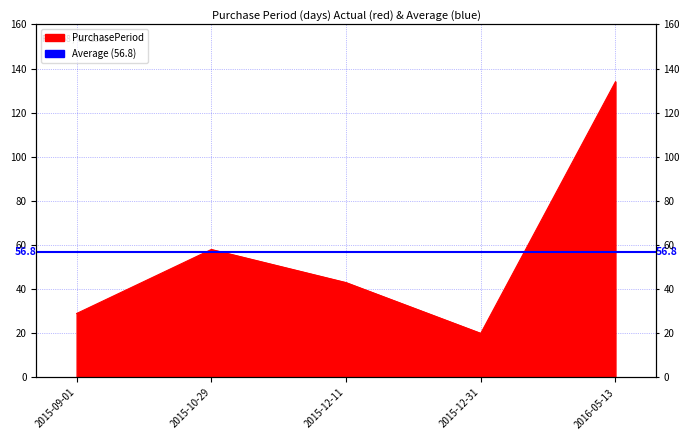

Reading right to left, transcribe all the data shown in this chart.

134	20	43	58	29